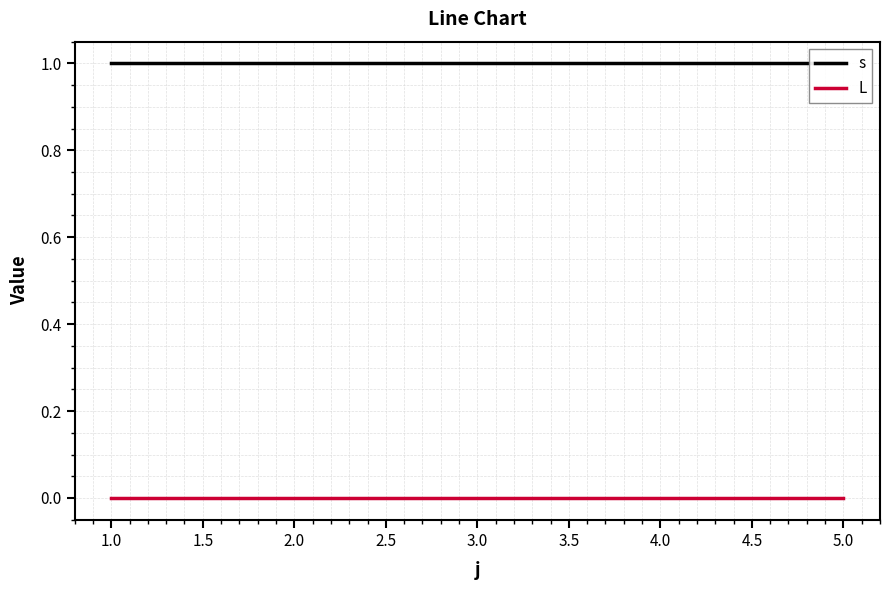

Is this an area chart (filled region under the line)?

No